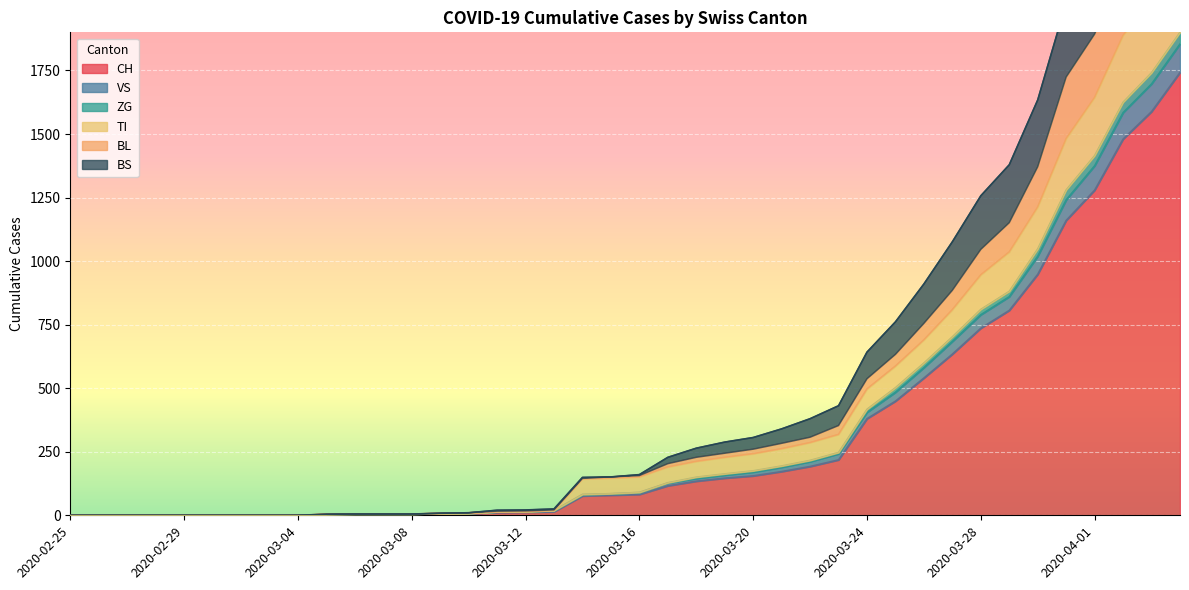

True or false: BS and ZG cross at least once.

False